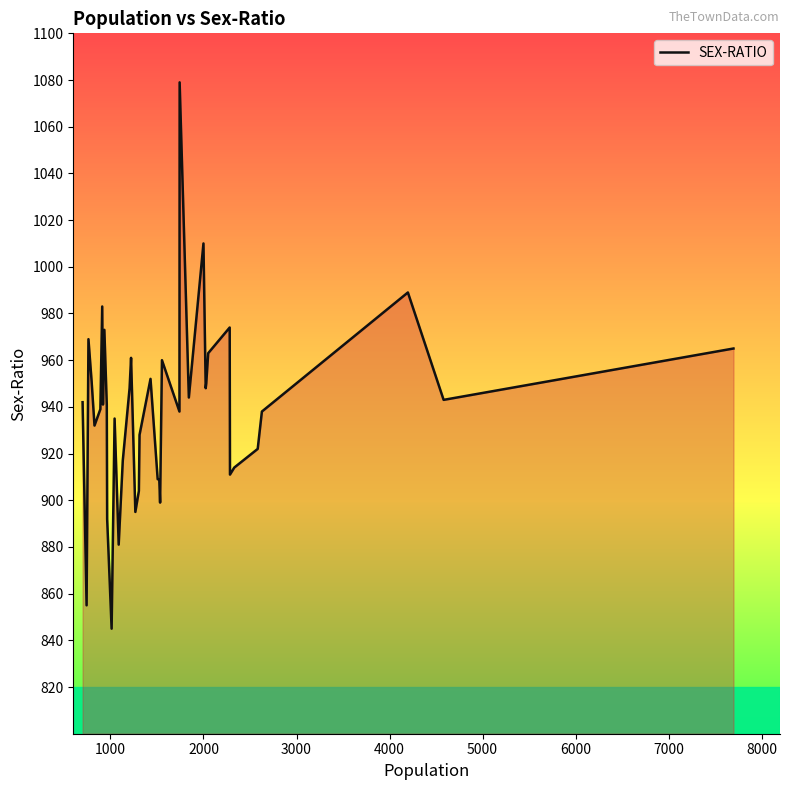

What is the smallest value displayed?

845